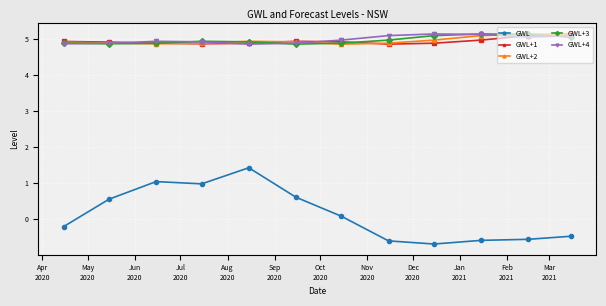

Which series has the widest spread of values?

GWL